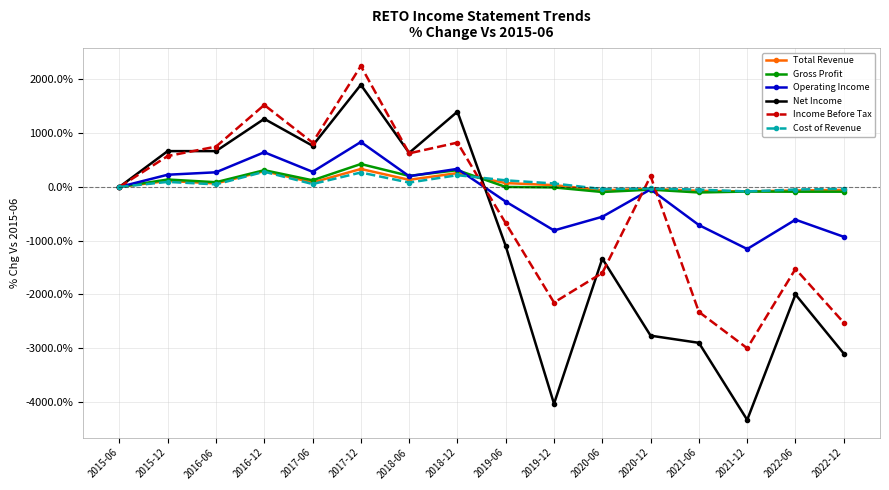

In Cost of Revenue, how many points are higher than both neighbors (excluding endpoints)?

5